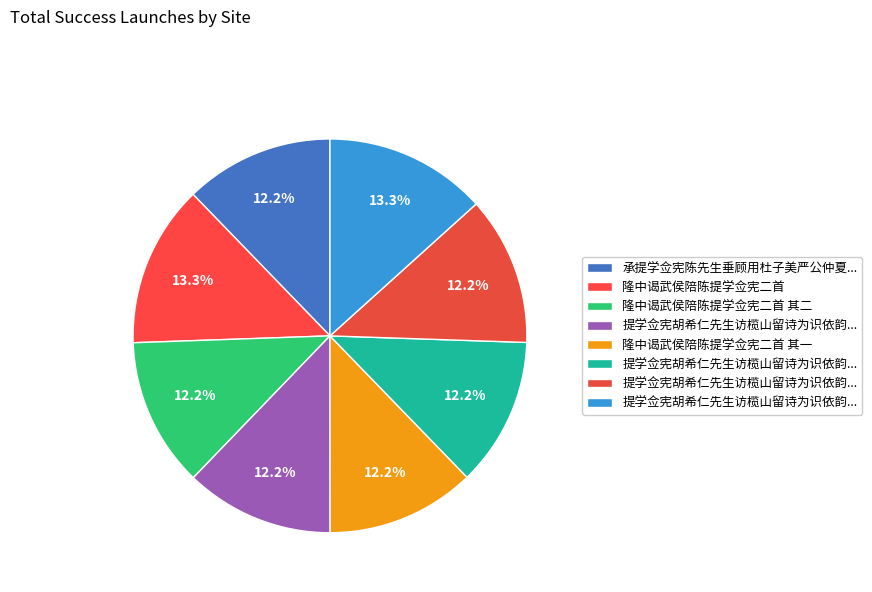

How many segments does this pie chart have?

8